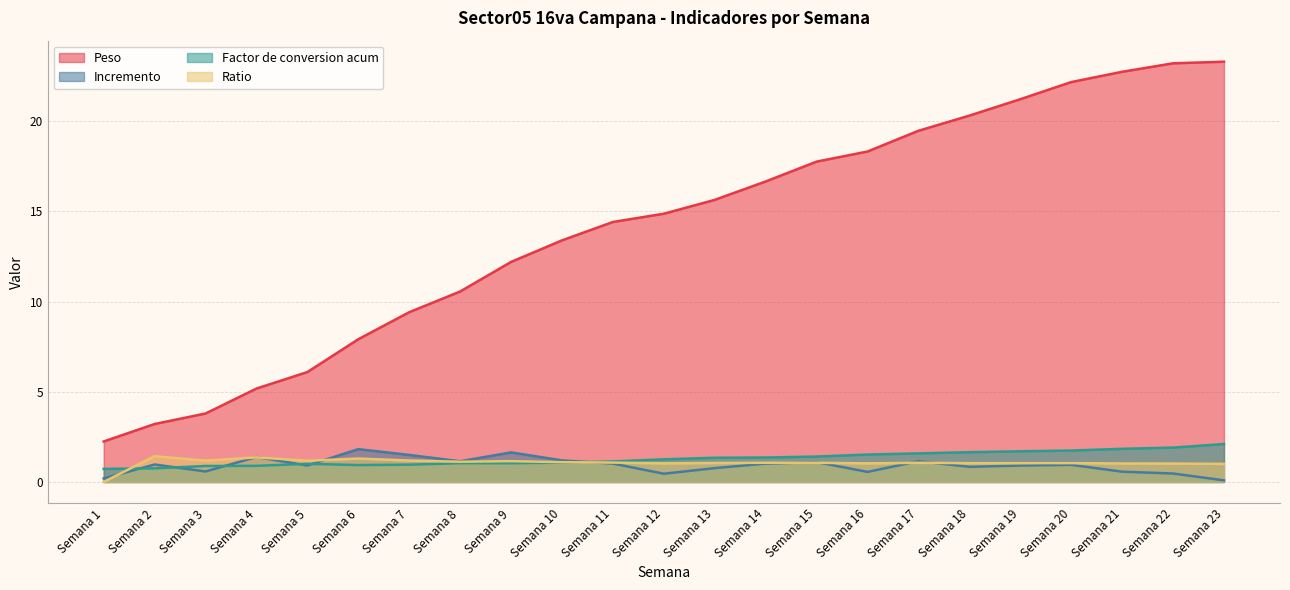

What value does the Factor de conversion acum series have at Semana 15?

1.4